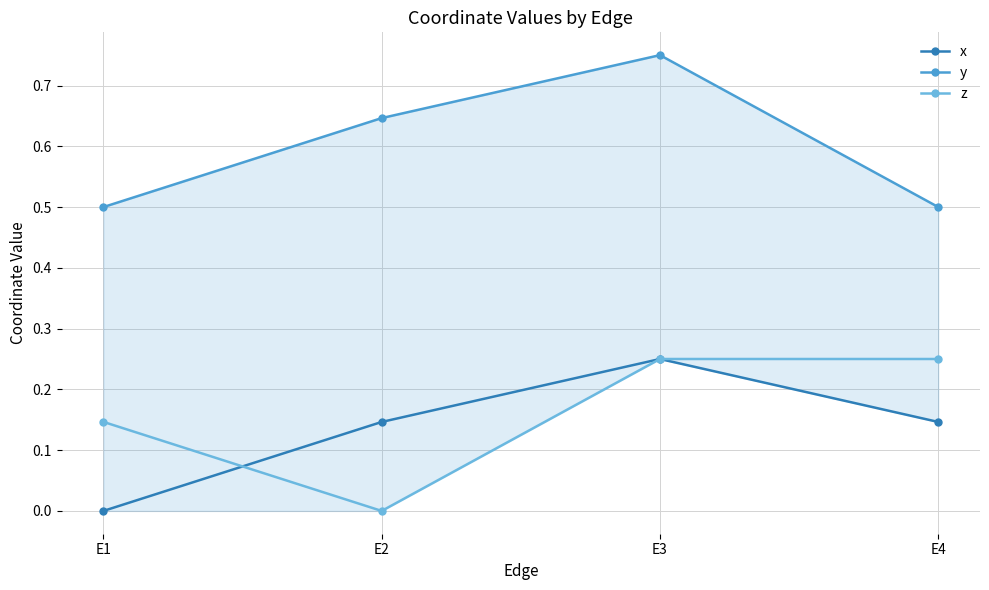

What is the approximate value of z at E3?

0.2